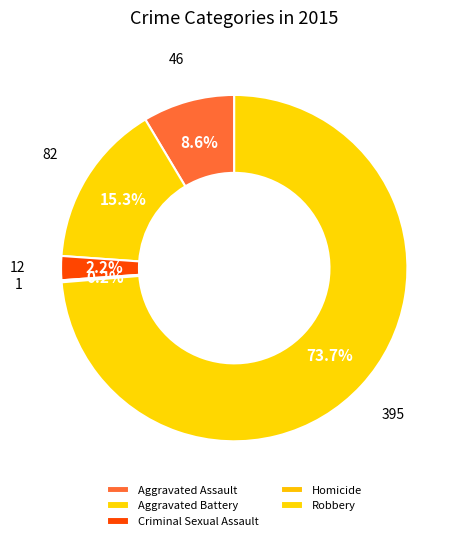

Which slice represents more than half of the pie?

Robbery